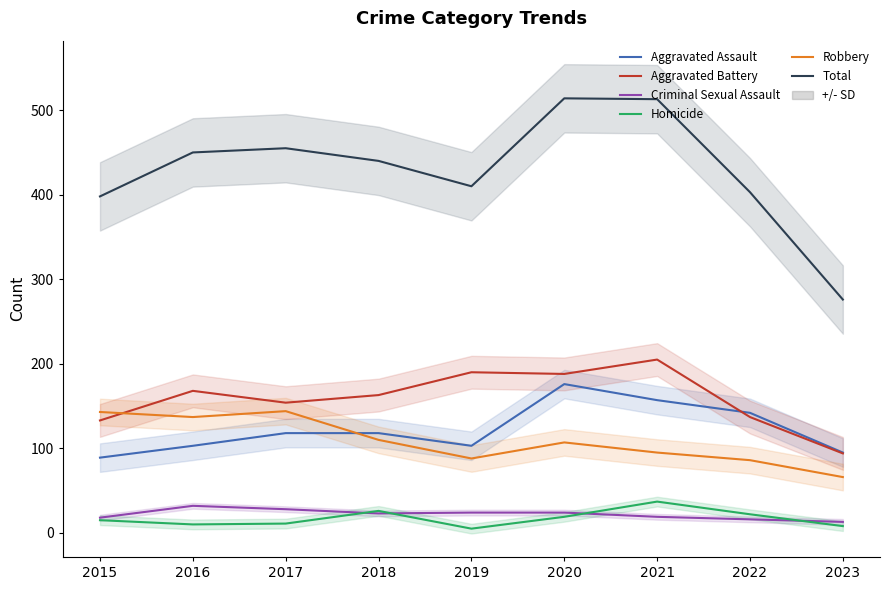

Between which two adjacent categories do Aggravated Assault and Robbery first intersect?

2017 and 2018